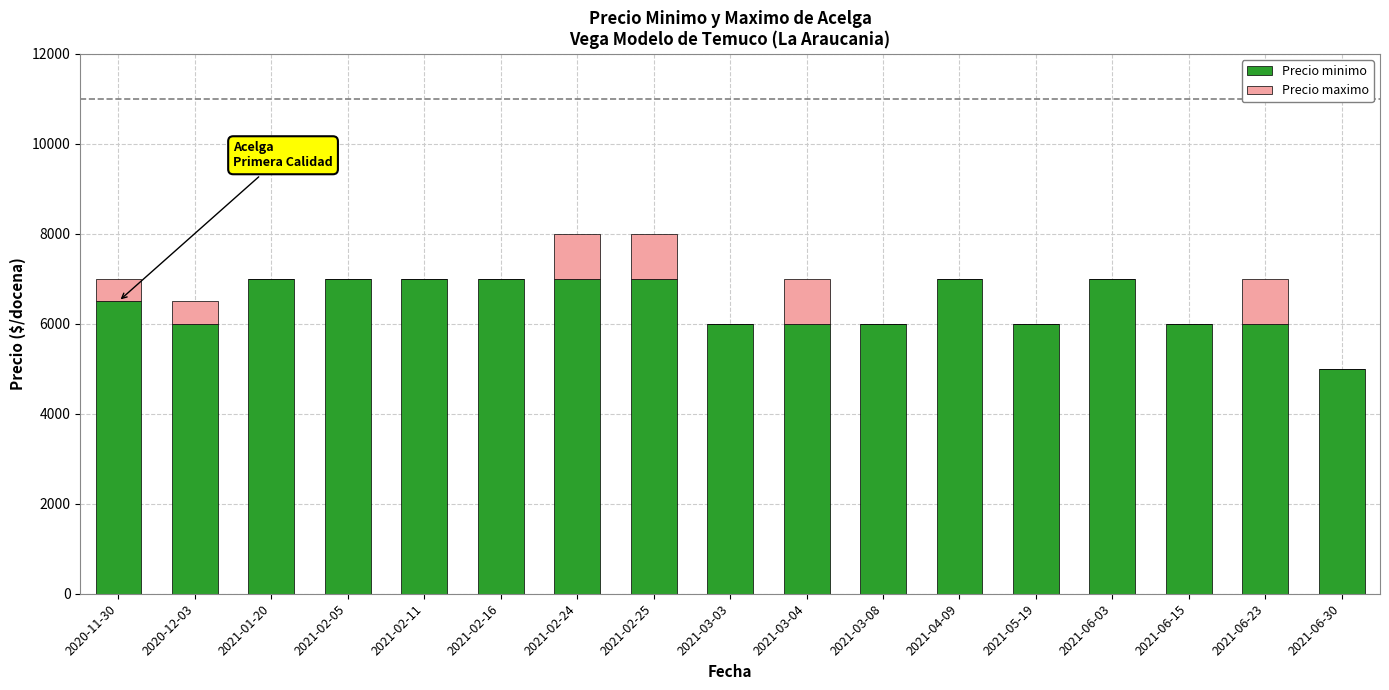

What is the sum of the Precio minimo values at 2021-06-03 and 2021-03-04?

13000